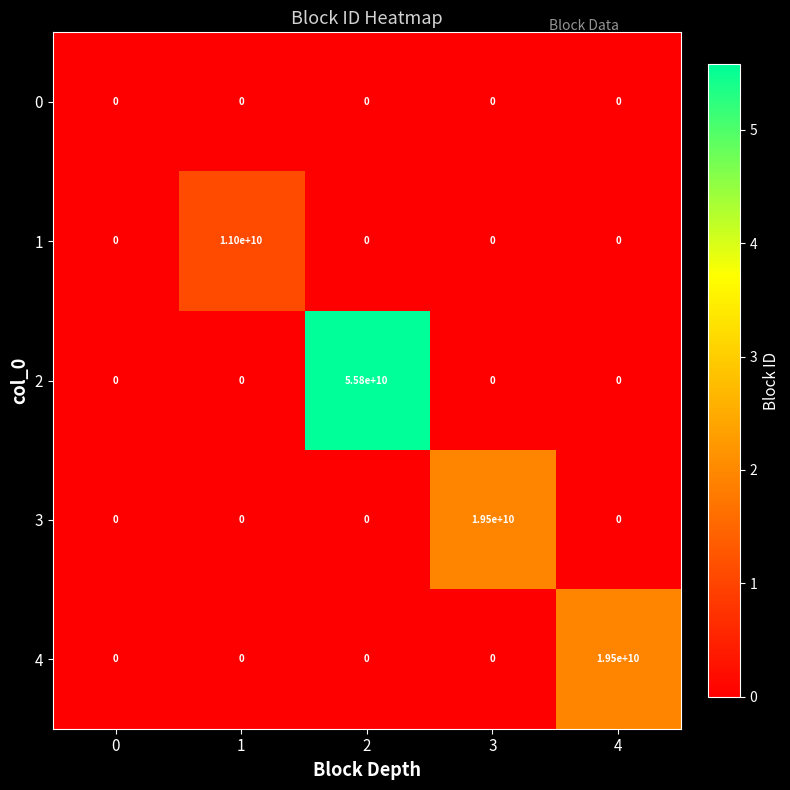

Reading left to right, list all the values displayed in this chart.

0: 0	0	0	0	0
1: 0	11000000000	0	0	0
2: 0	0	55800000000	0	0
3: 0	0	0	19500000000	0
4: 0	0	0	0	19500000000